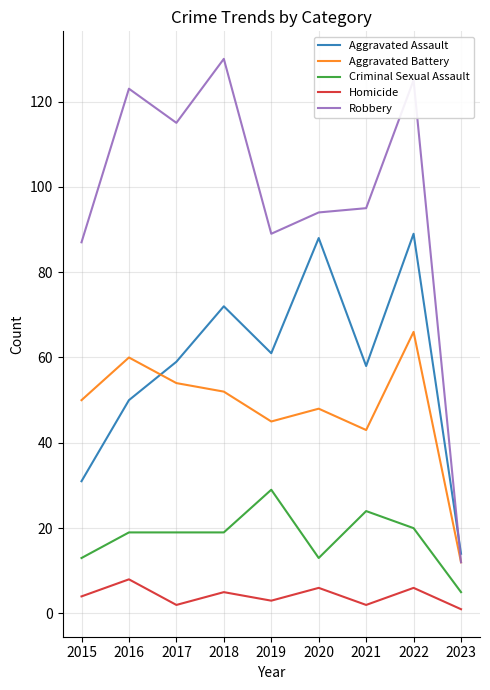

Between 2021 and 2022, which series saw the biggest shift?

Aggravated Assault